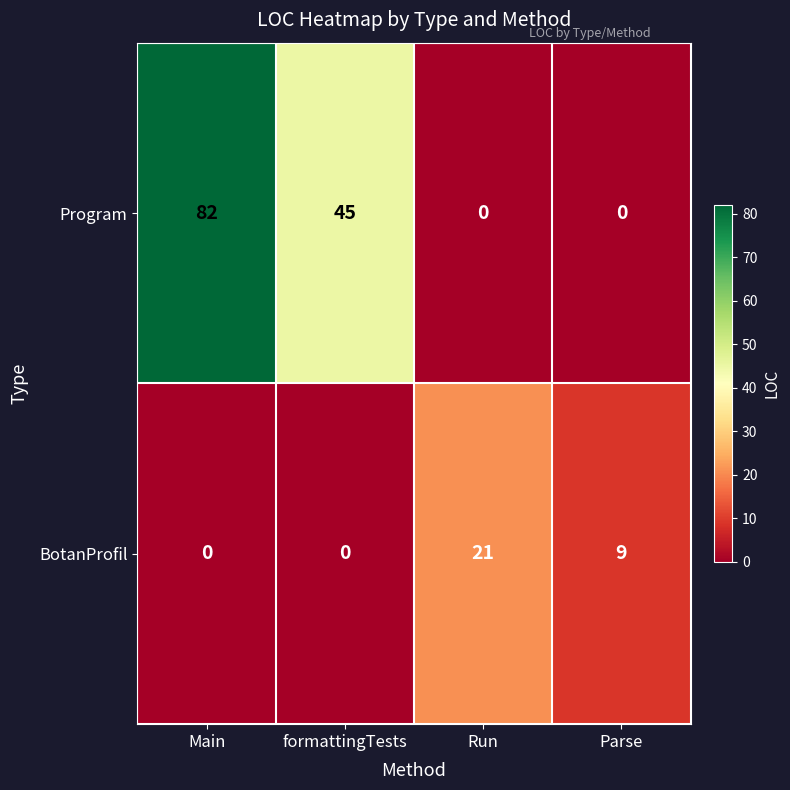

At how many categories does at least one series exceed 26?

2